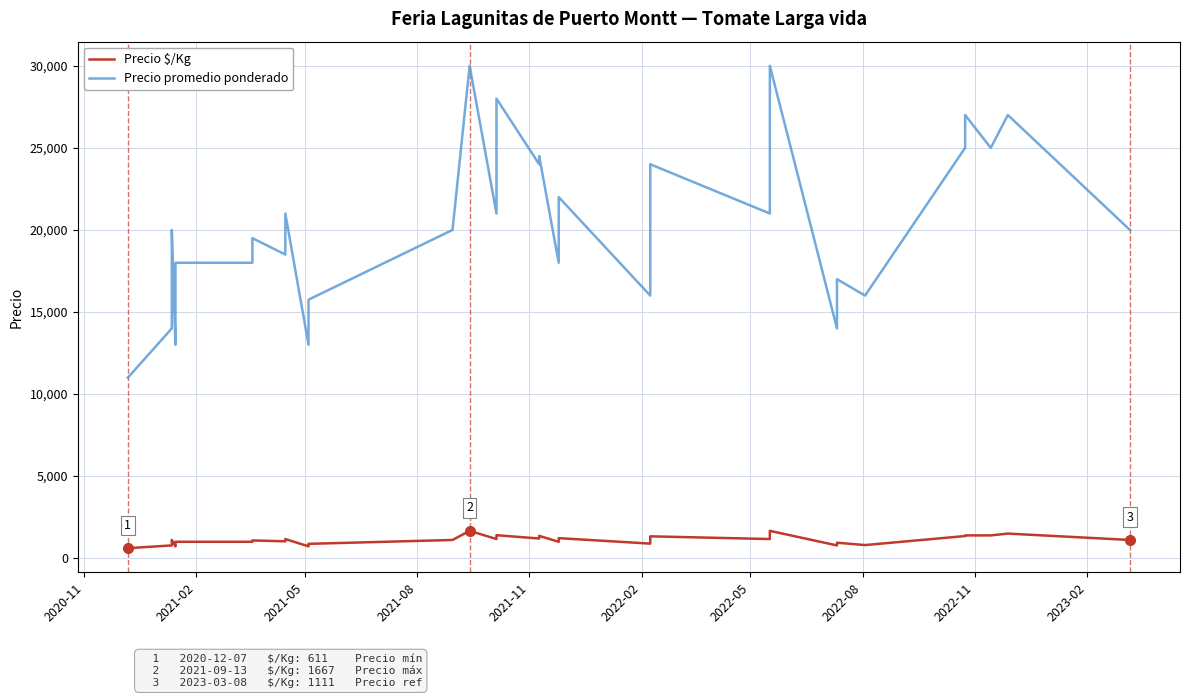

True or false: Precio $/Kg and Precio promedio ponderado intersect in this chart.

False